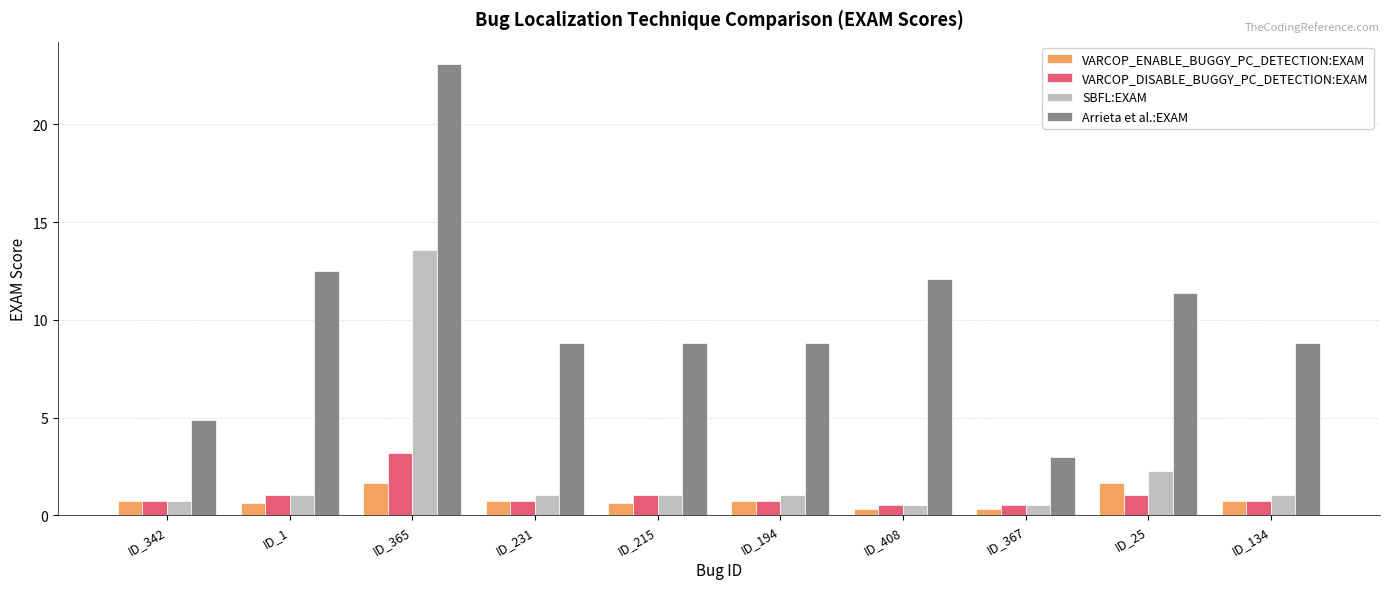

What is the total value across all series at ID_408?

13.5